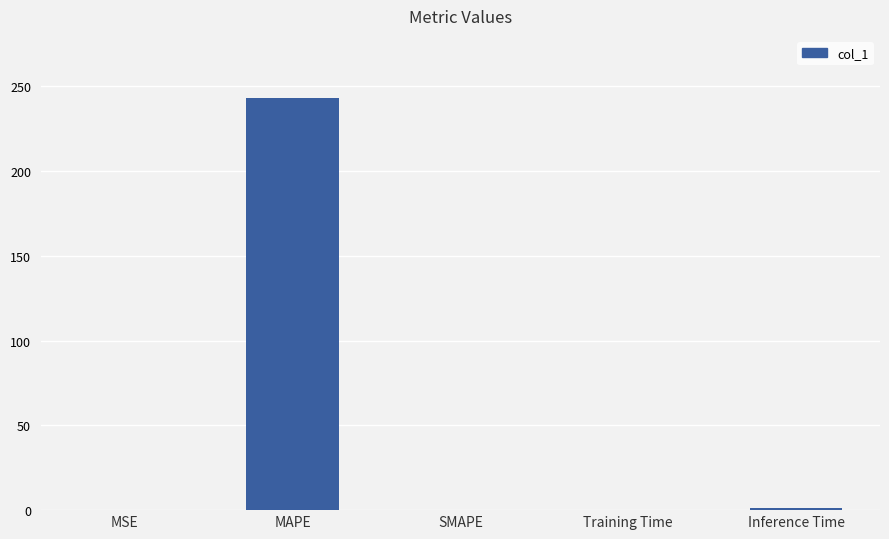

What value does the data have at MAPE?

243.3